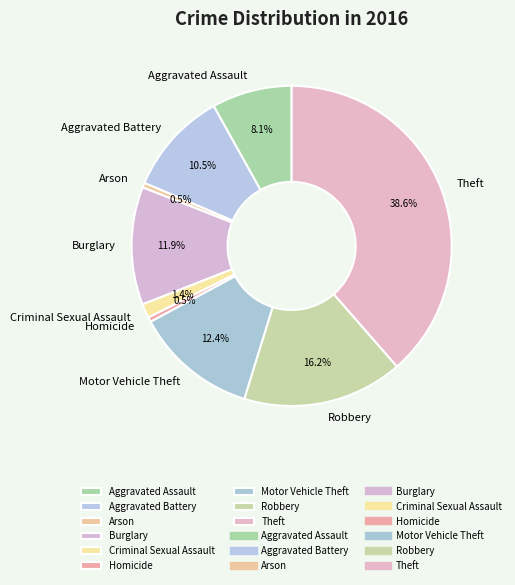

Does any single category account for the majority?

No